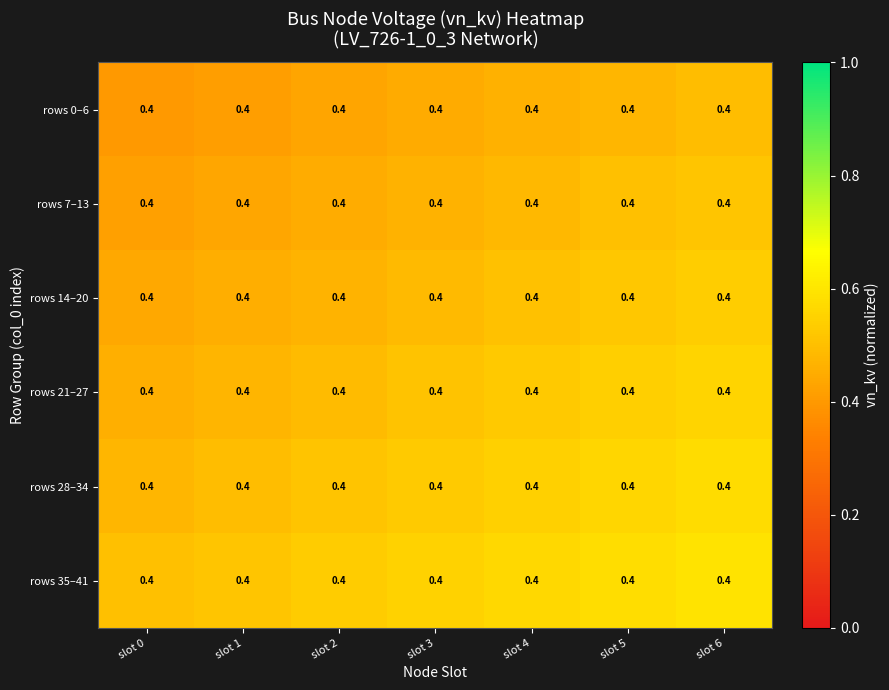

What is the maximum value shown in the chart?

0.6